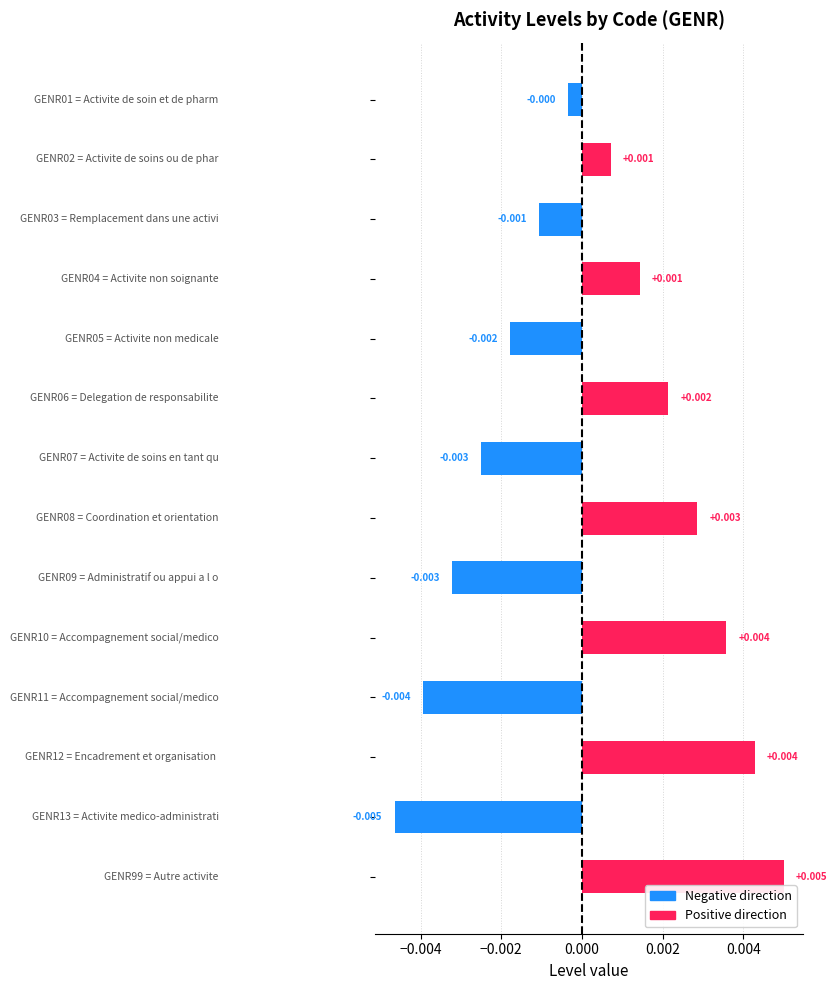

Count the number of values greater than 0.

7